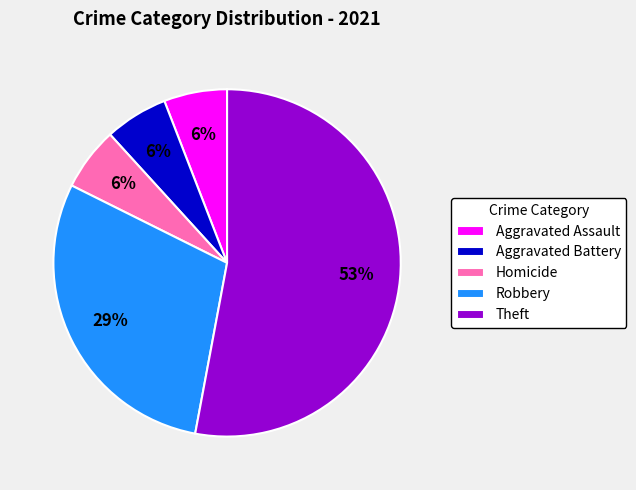

Is the sum of Aggravated Assault and Homicide greater than half?

No